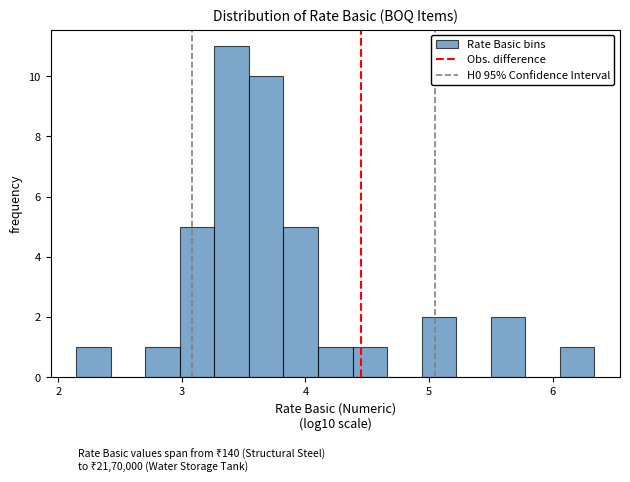

Around what value on the x-axis is the tallest bar? Give the approximate position of its centre, as read against the axis.

3.4